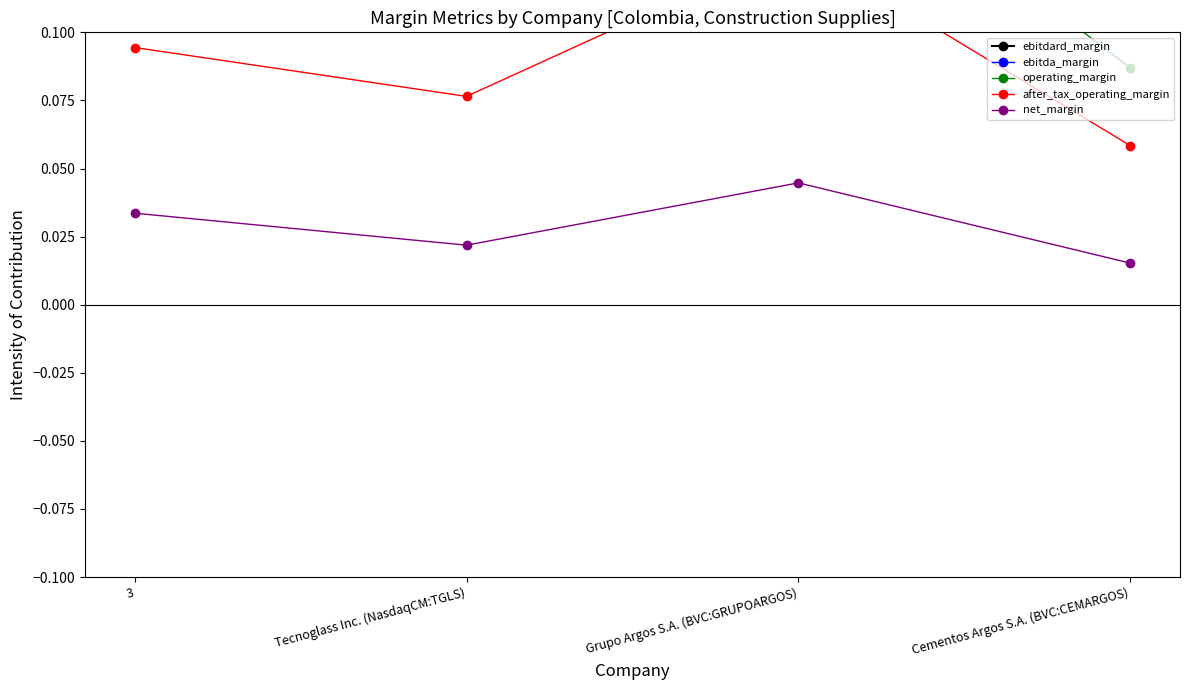

Reading right to left, list all the values displayed in this chart.

ebitdard_margin: 0.2	0.3	0.2	0.2
ebitda_margin: 0.2	0.3	0.2	0.2
operating_margin: 0.1	0.2	0.1	0.1
after_tax_operating_margin: 0.1	0.1	0.1	0.1
net_margin: 0.0	0.0	0.0	0.0